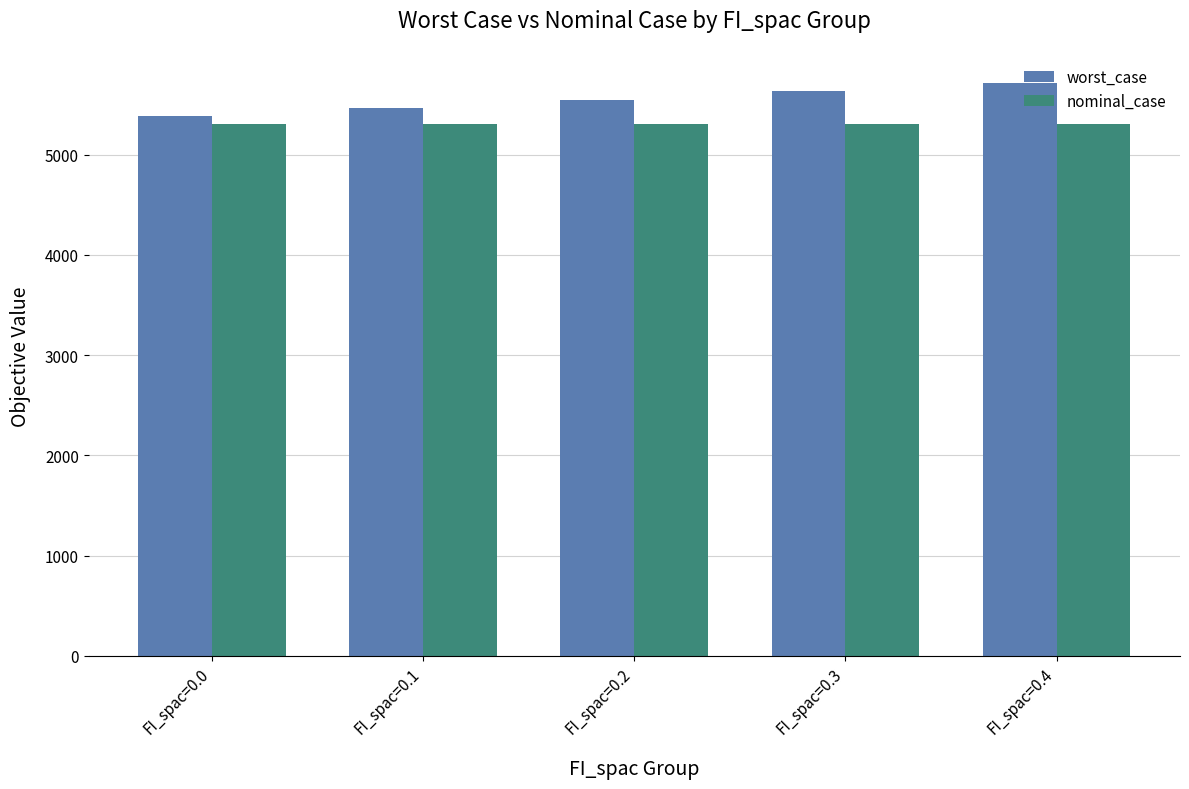

Reading left to right, extract all data points from this chart.

worst_case: FI_spac=0.0=5388.6	FI_spac=0.1=5469.3	FI_spac=0.2=5550.1	FI_spac=0.3=5630.8	FI_spac=0.4=5711.6
nominal_case: FI_spac=0.0=5303.5	FI_spac=0.1=5303.5	FI_spac=0.2=5303.5	FI_spac=0.3=5303.5	FI_spac=0.4=5303.5